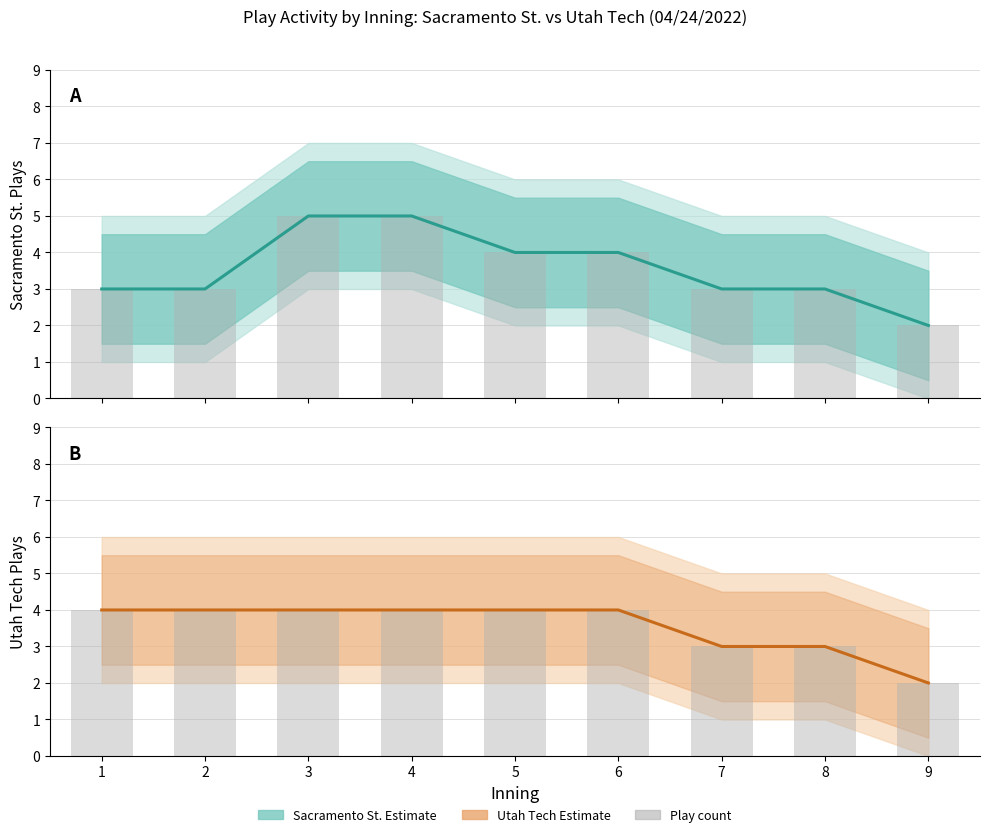

What is the difference between the Sacramento St. bars values at 2 and 4?

2